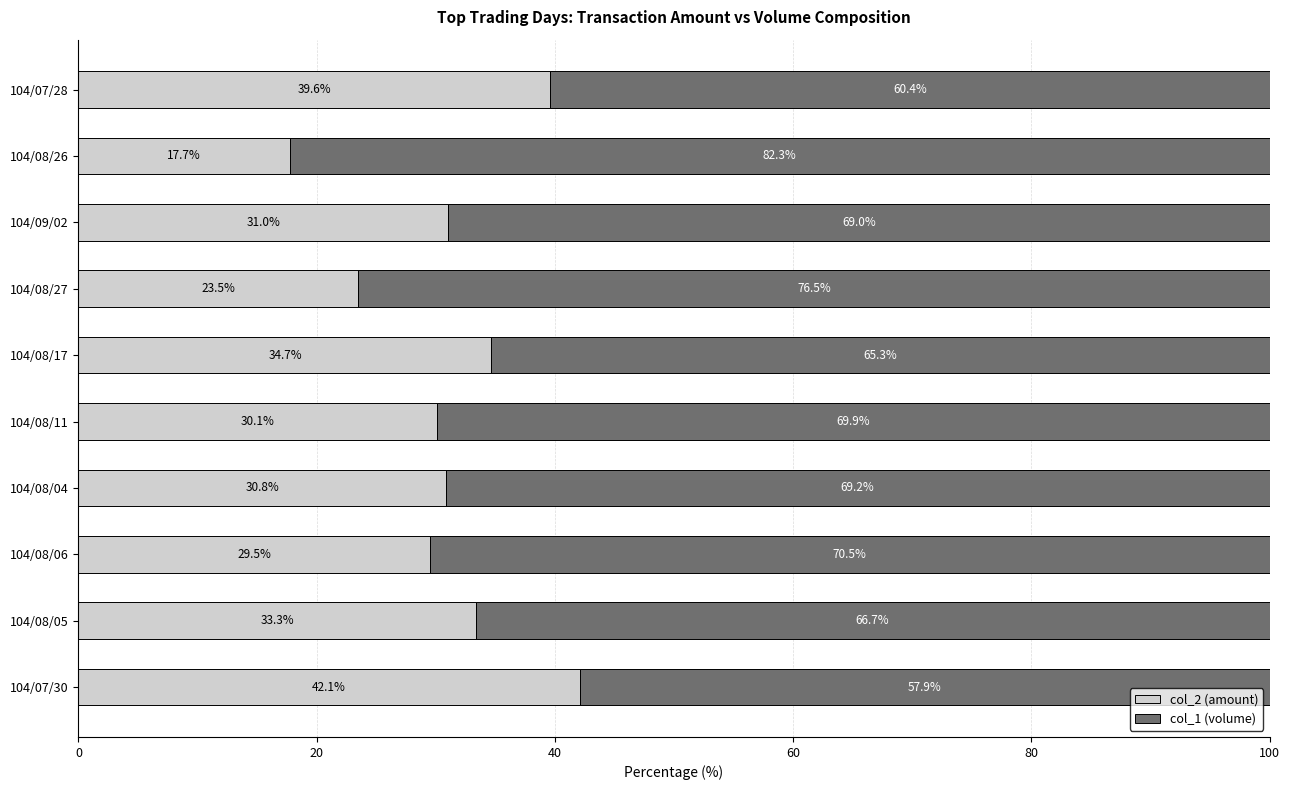

What is the maximum value for col_2 (amount)?

42.1